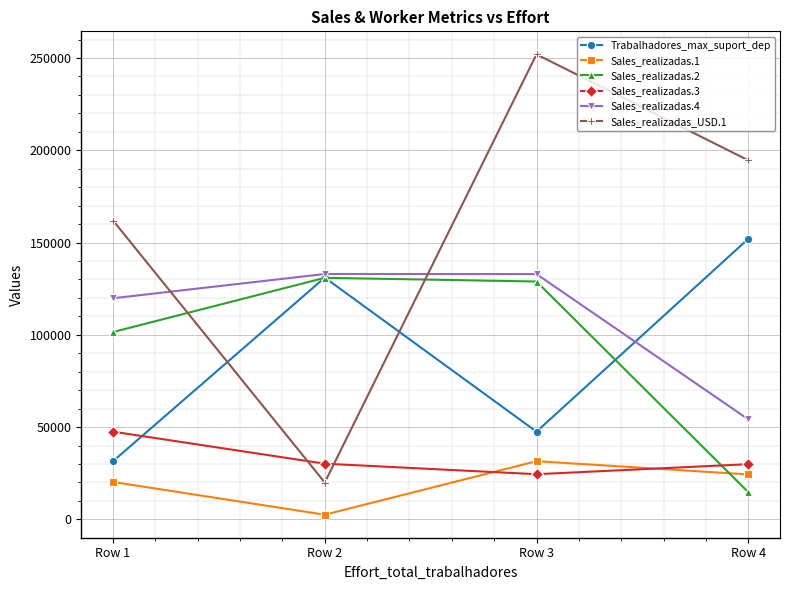

What is the total value across all series at Row 3?

617241